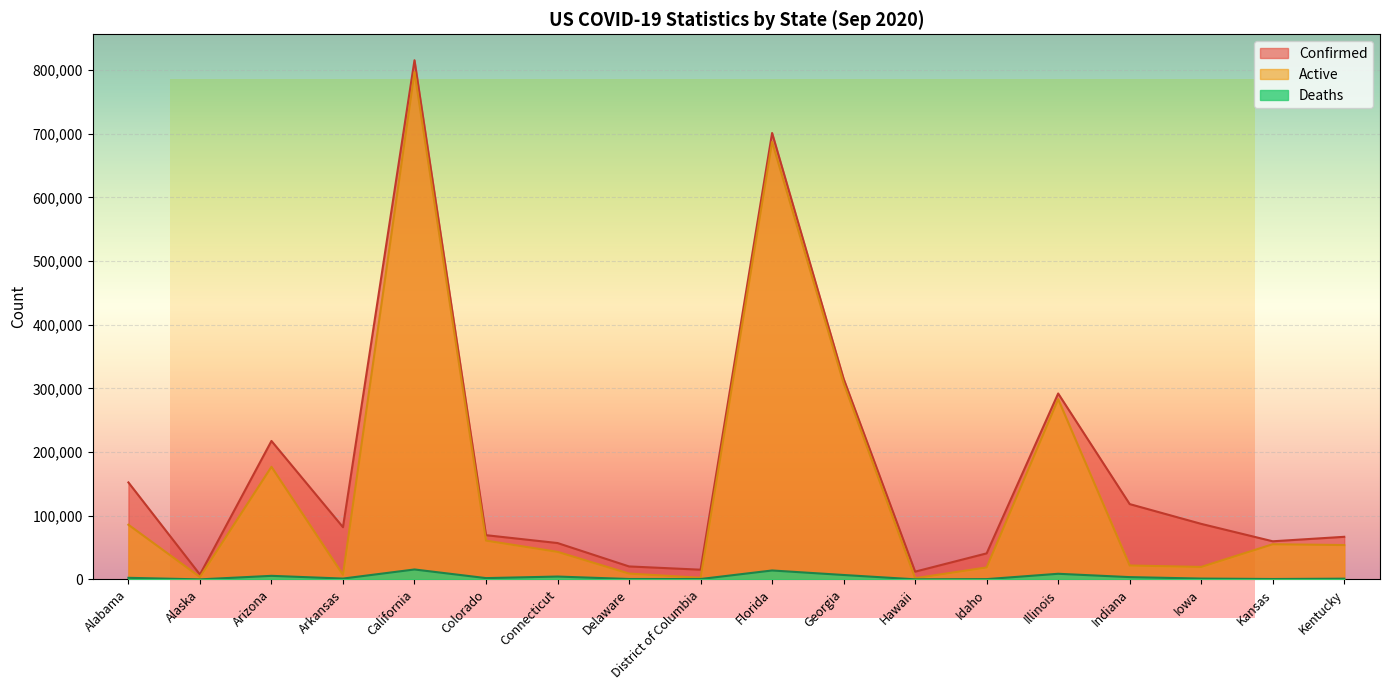

Which has a higher value, Alabama or Kentucky?

Alabama